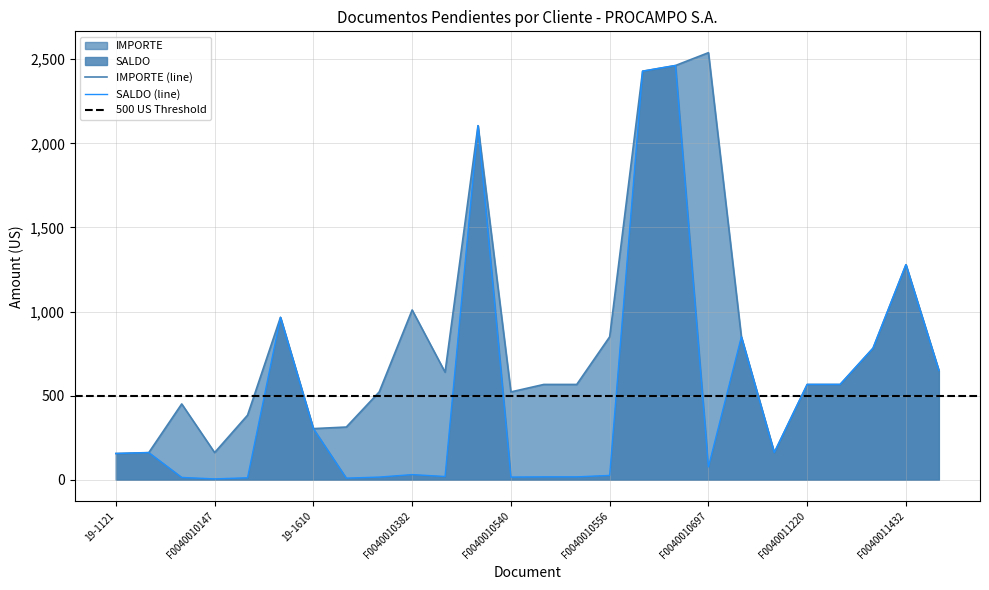

How many series are shown in this chart?

2